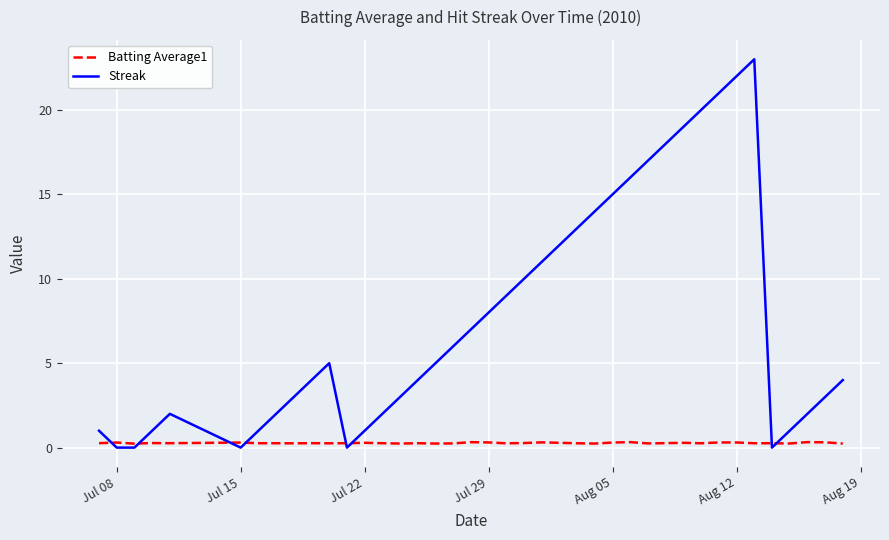

Which series has the largest range (max minus min)?

Streak